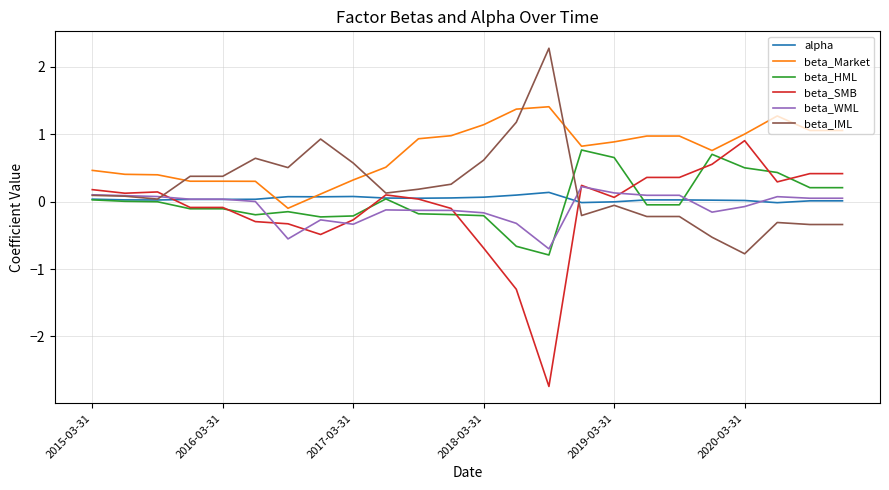

How many values in beta_Market are below zero?

1